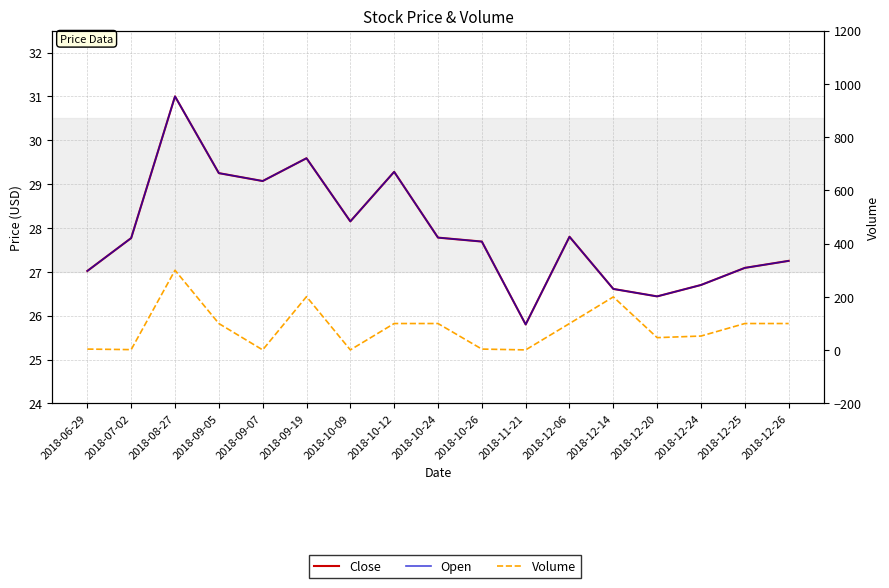

At how many categories does at least one series exceed 211?

1